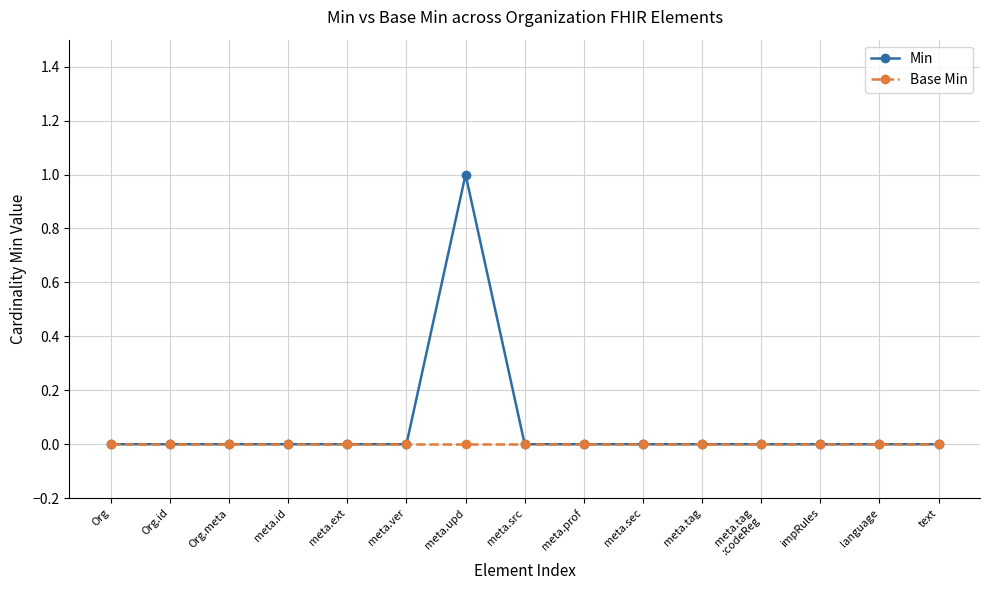

At which category is the sum across all series the highest?

meta.upd